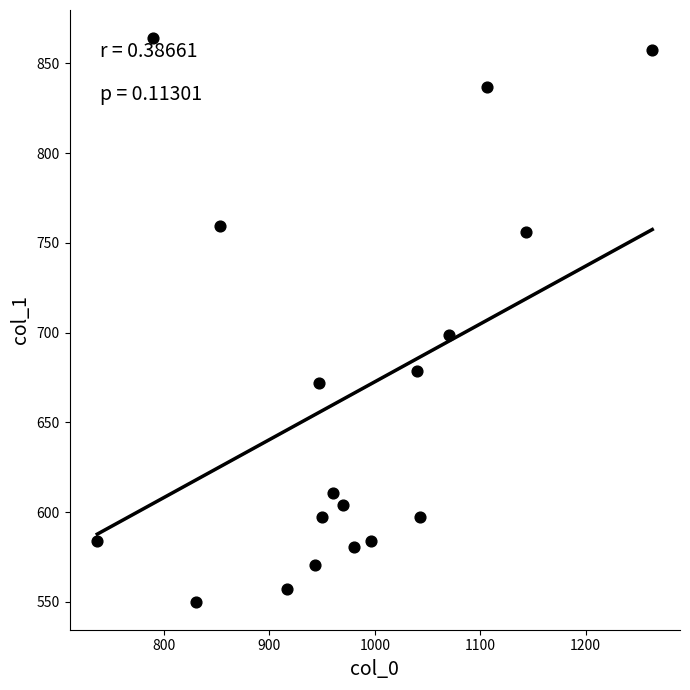

What is the range of Y values (max minus min)?

313.9